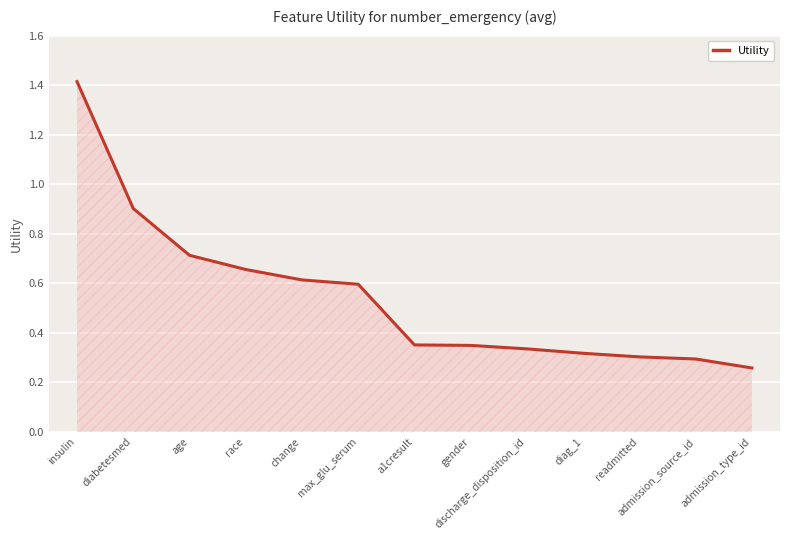

Which category has the highest value across all series?

insulin